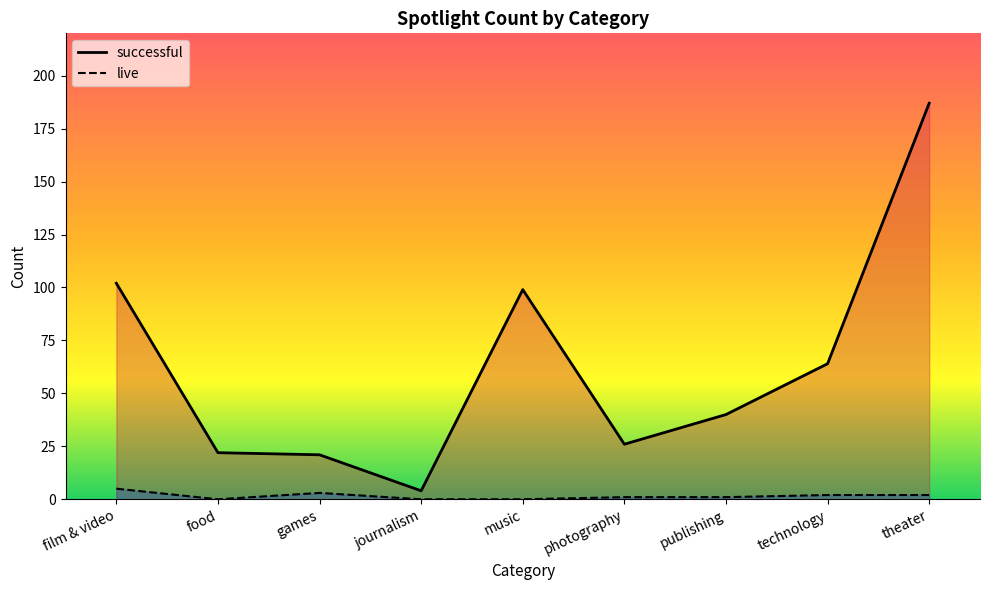

How many categories are shown in the chart?

9